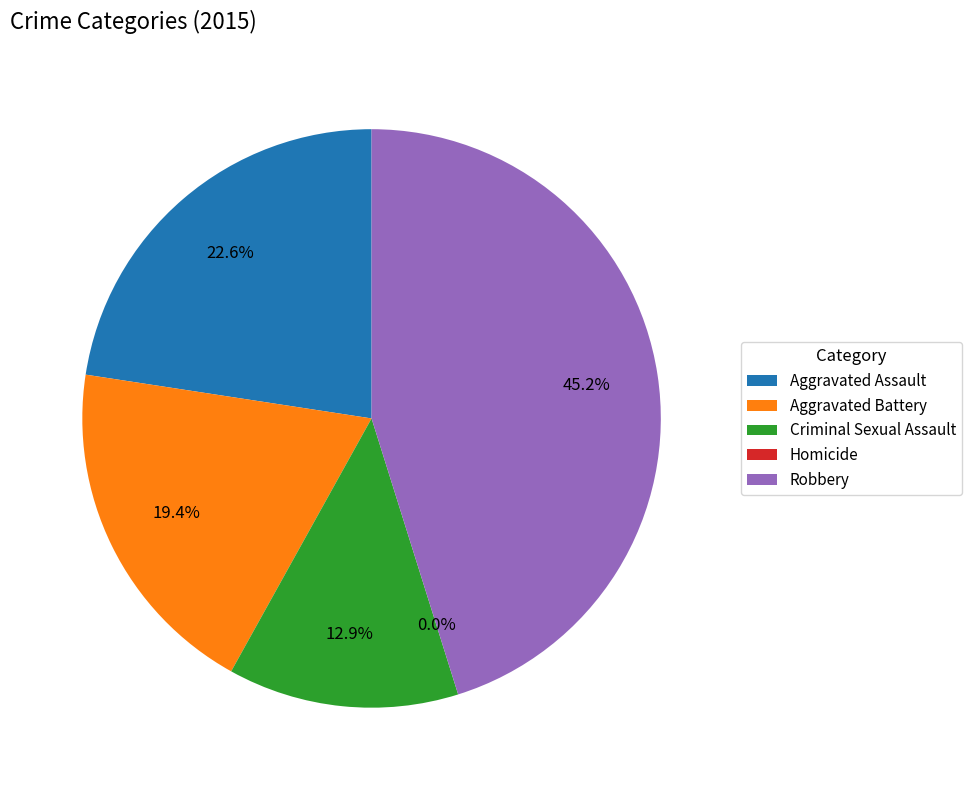

Count the number of slices in the pie.

5